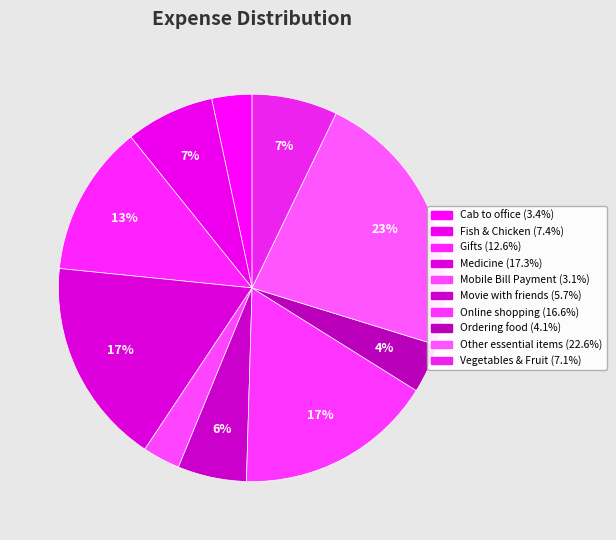

Which has a higher value, Vegetables & Fruit or Movie with friends?

Vegetables & Fruit